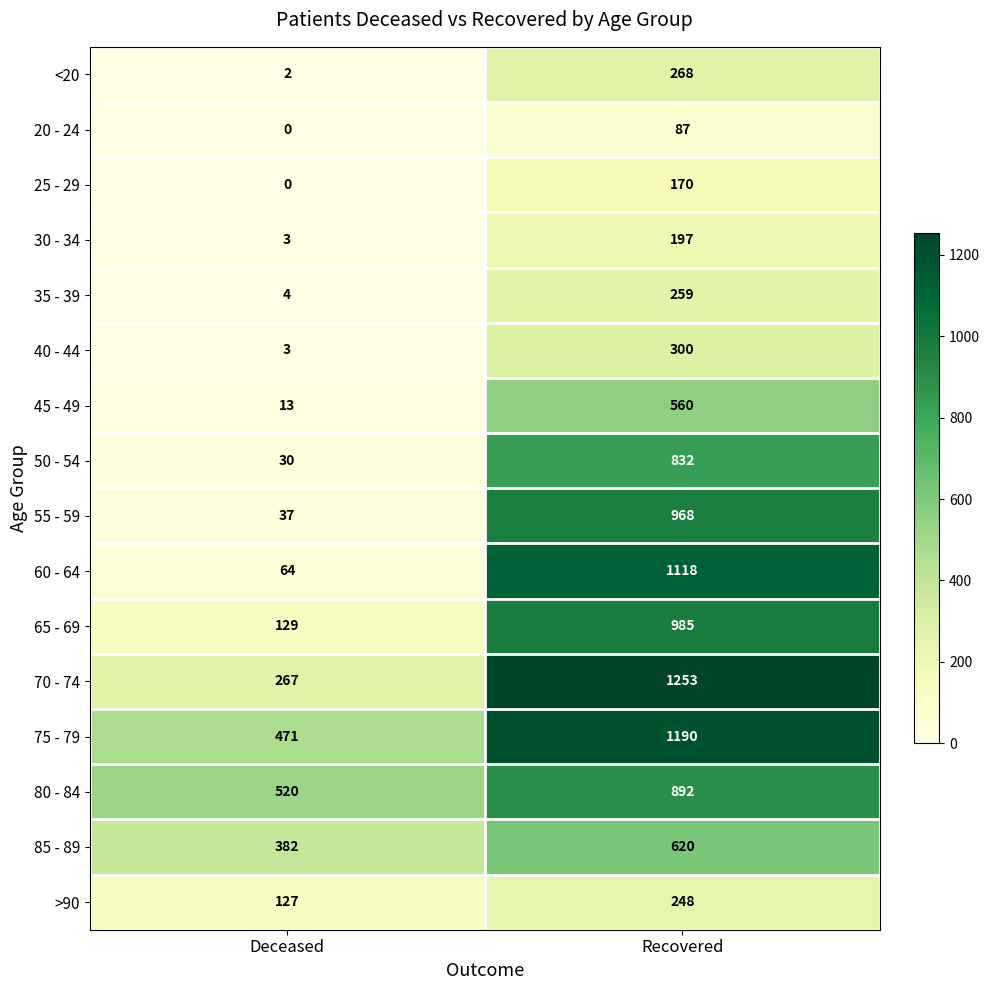

What is the maximum value shown in the chart?

1253